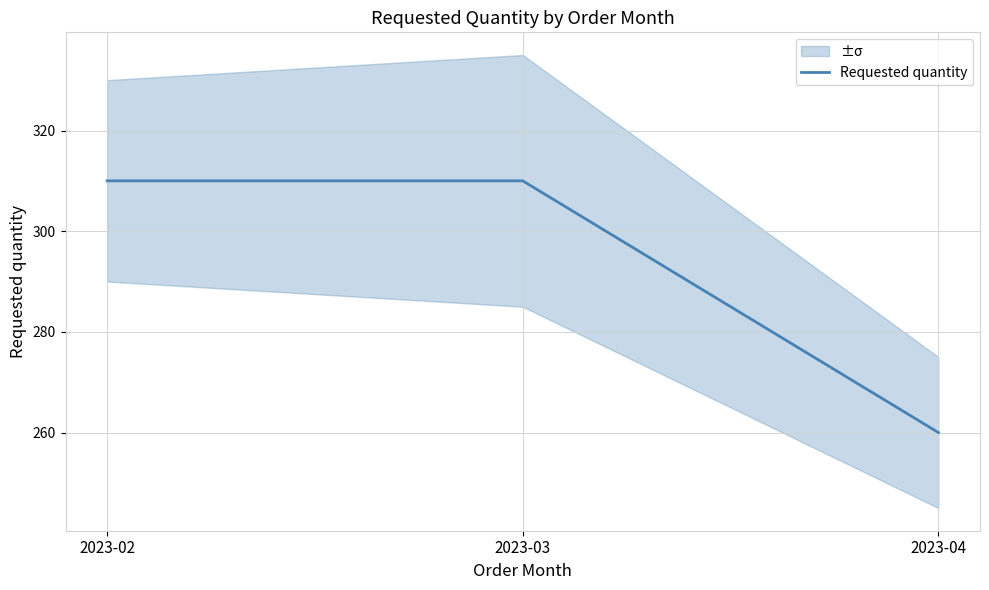

Is this an area chart (filled region under the line)?

No